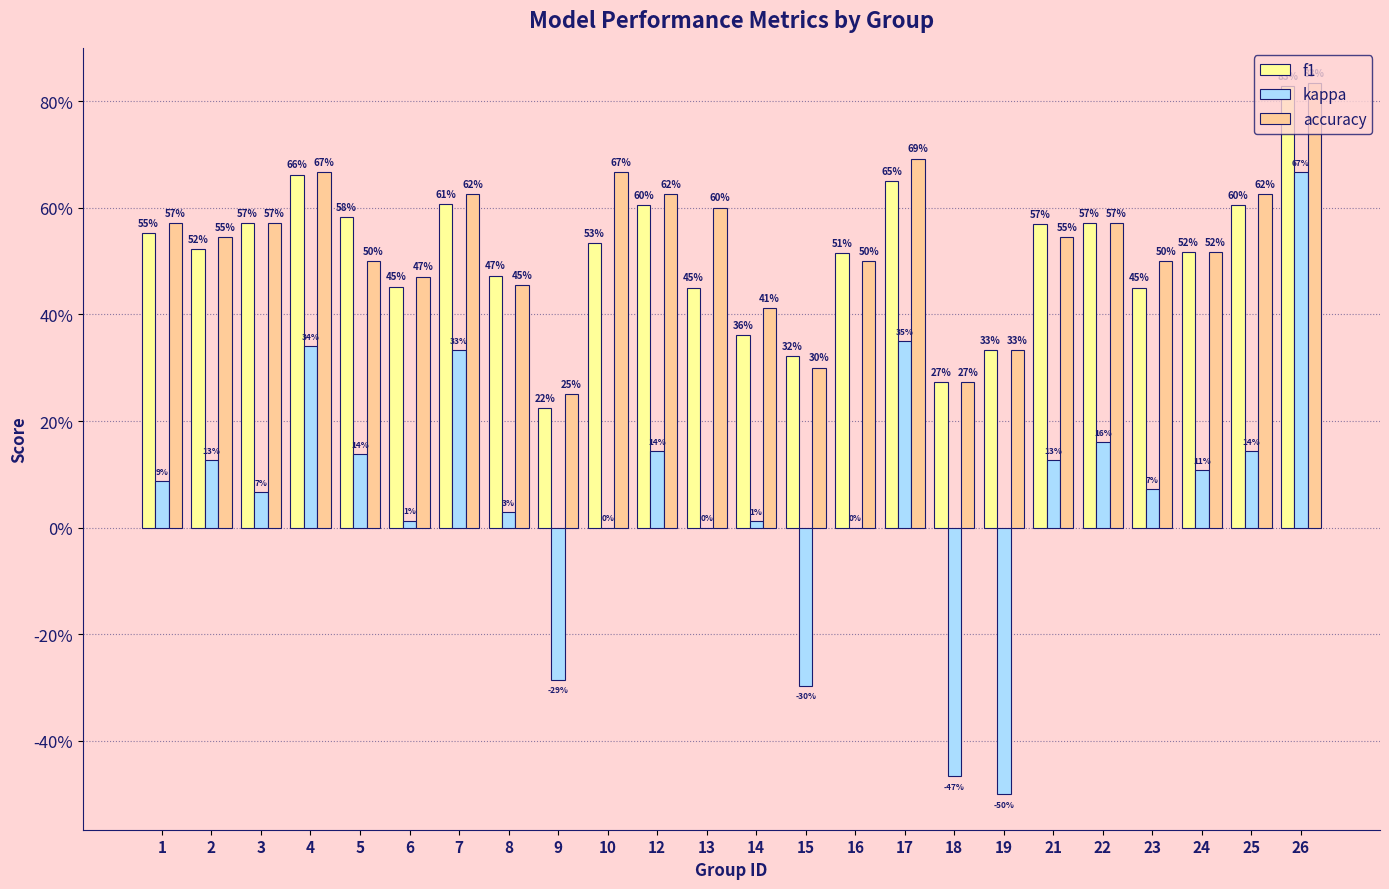

Reading left to right, extract all data points from this chart.

f1: 0.6	0.5	0.6	0.7	0.6	0.5	0.6	0.5	0.2	0.5	0.6	0.5	0.4	0.3	0.5	0.6	0.3	0.3	0.6	0.6	0.5	0.5	0.6	0.8
kappa: 0.1	0.1	0.1	0.3	0.1	0.0	0.3	0.0	-0.3	0.0	0.1	0.0	0.0	-0.3	0.0	0.3	-0.5	-0.5	0.1	0.2	0.1	0.1	0.1	0.7
accuracy: 0.6	0.5	0.6	0.7	0.5	0.5	0.6	0.5	0.2	0.7	0.6	0.6	0.4	0.3	0.5	0.7	0.3	0.3	0.5	0.6	0.5	0.5	0.6	0.8